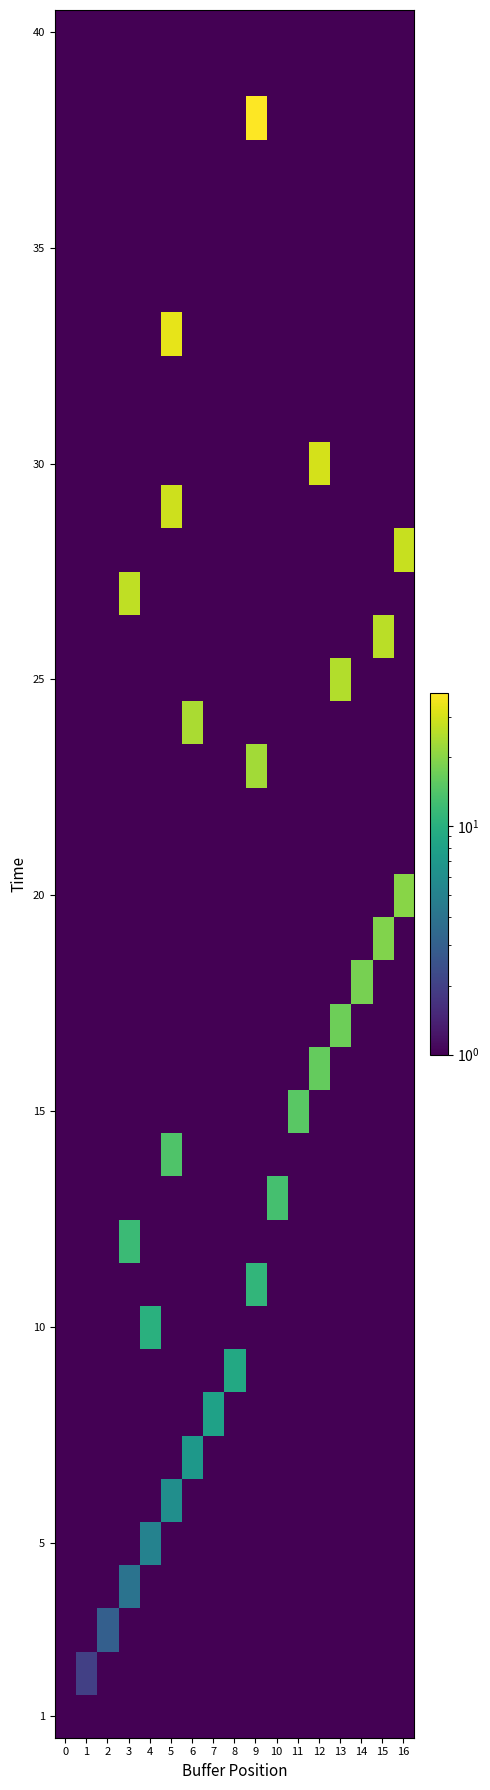

What is the minimum value shown in the chart?

0.1